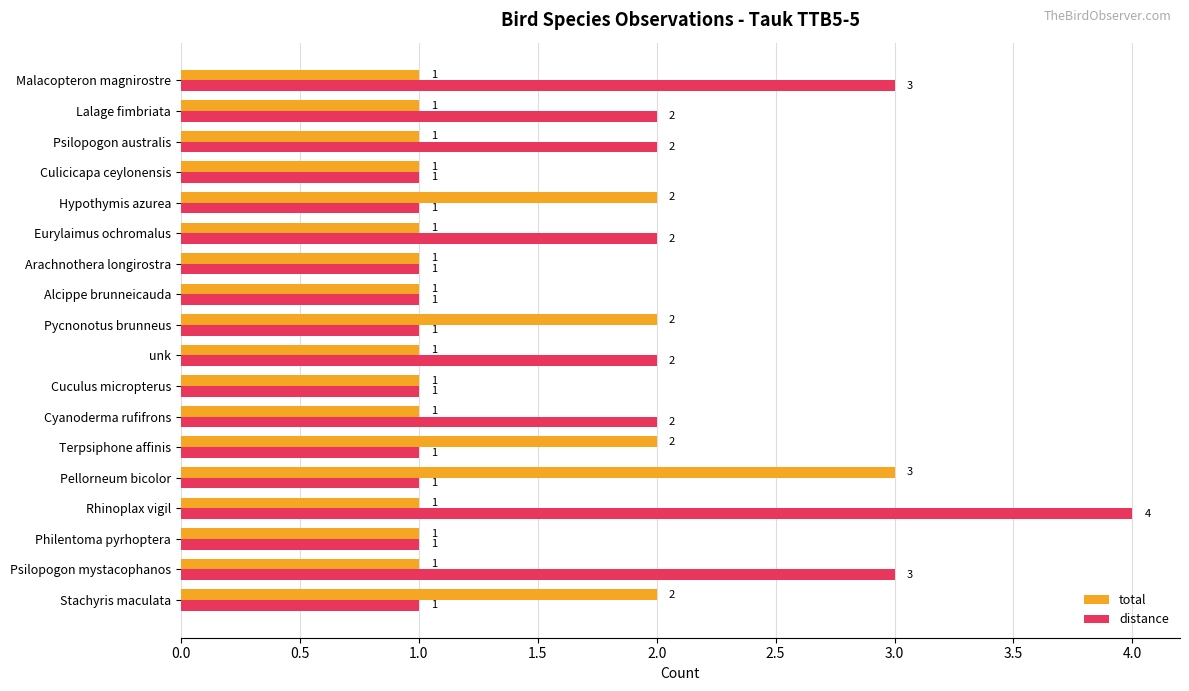

What is the total value across all series at Stachyris maculata?

3